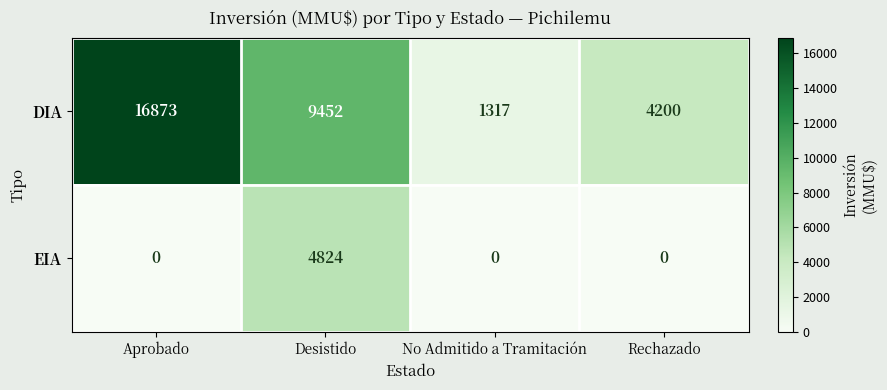

Which series has the widest spread of values?

DIA